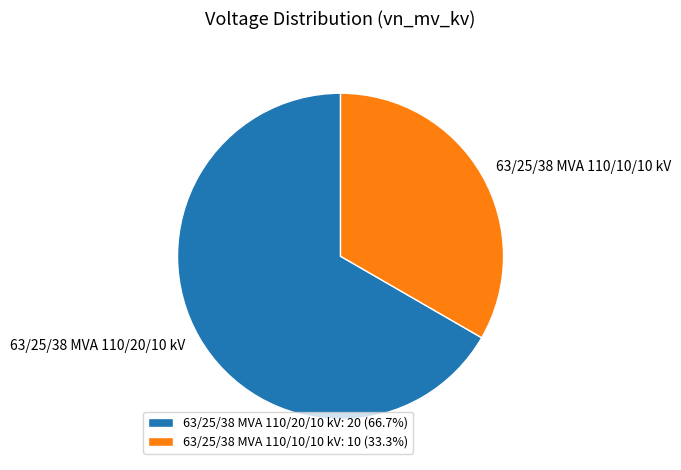

Is 63/25/38 MVA 110/20/10 kV: 20 (66.7%) the majority of the pie?

Yes